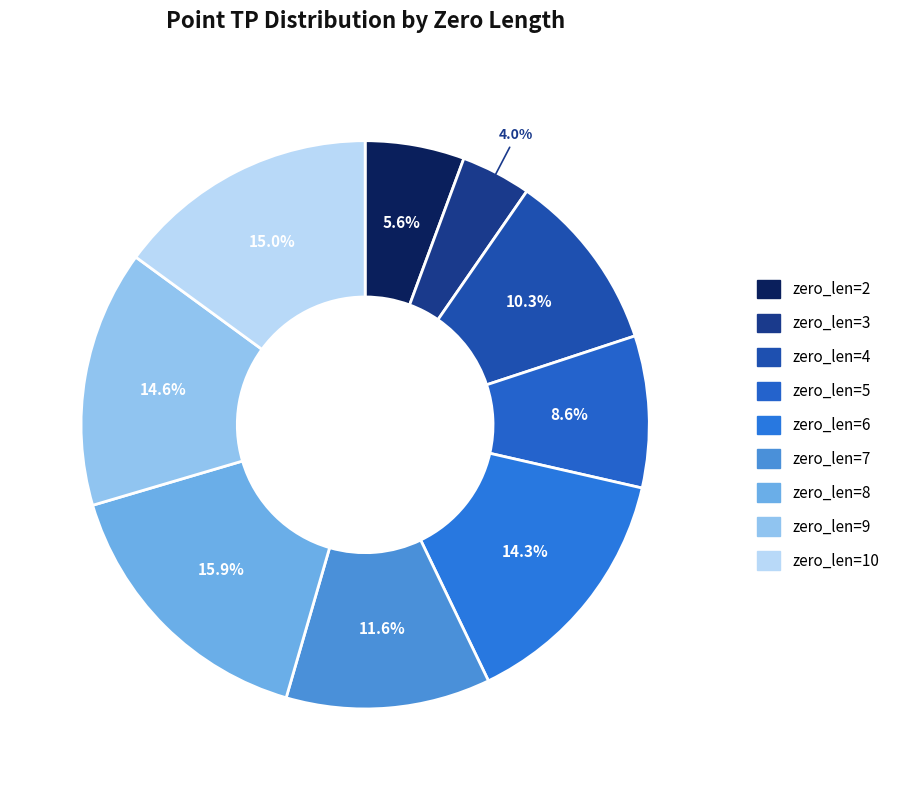

To the nearest percent, what percentage of the pie is zero_len=9?

15%